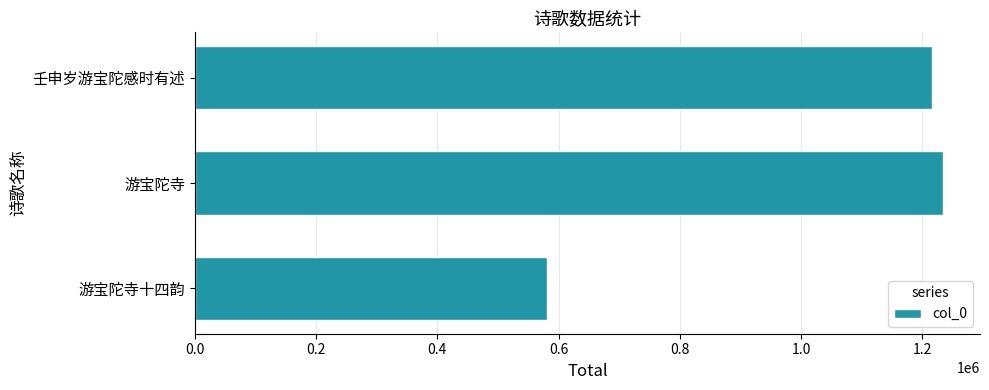

The value at 游宝陀寺 is 2205369. True or false?

False